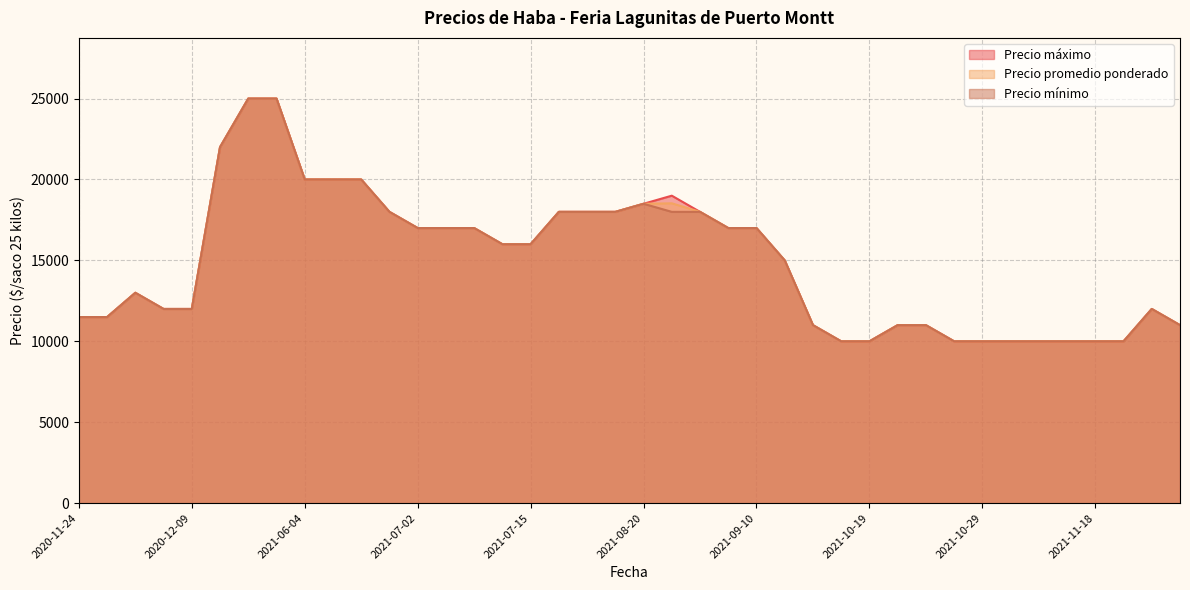

Which label corresponds to the smallest value in the chart?

2021-10-19